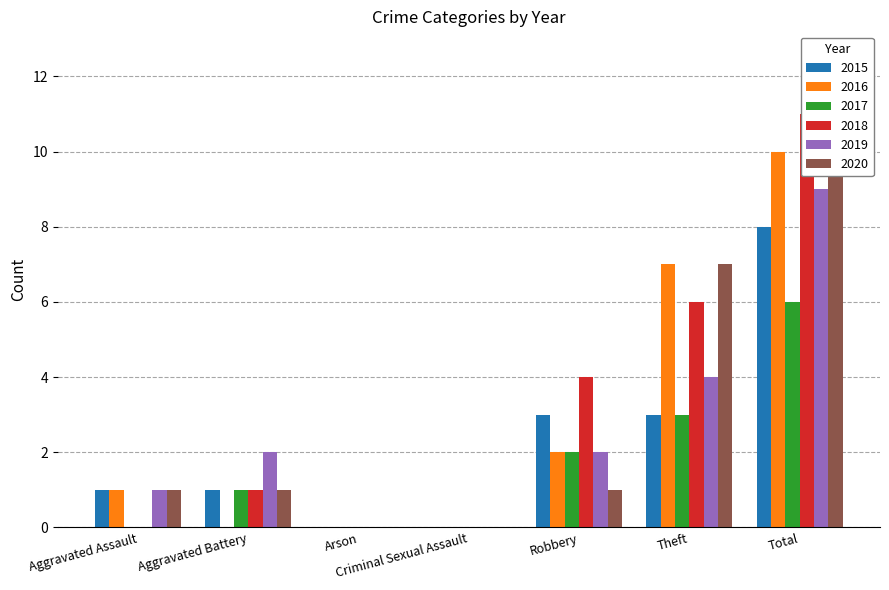

List the labels in order of 2017 value, smallest first.

Aggravated Assault, Arson, Criminal Sexual Assault, Aggravated Battery, Robbery, Theft, Total